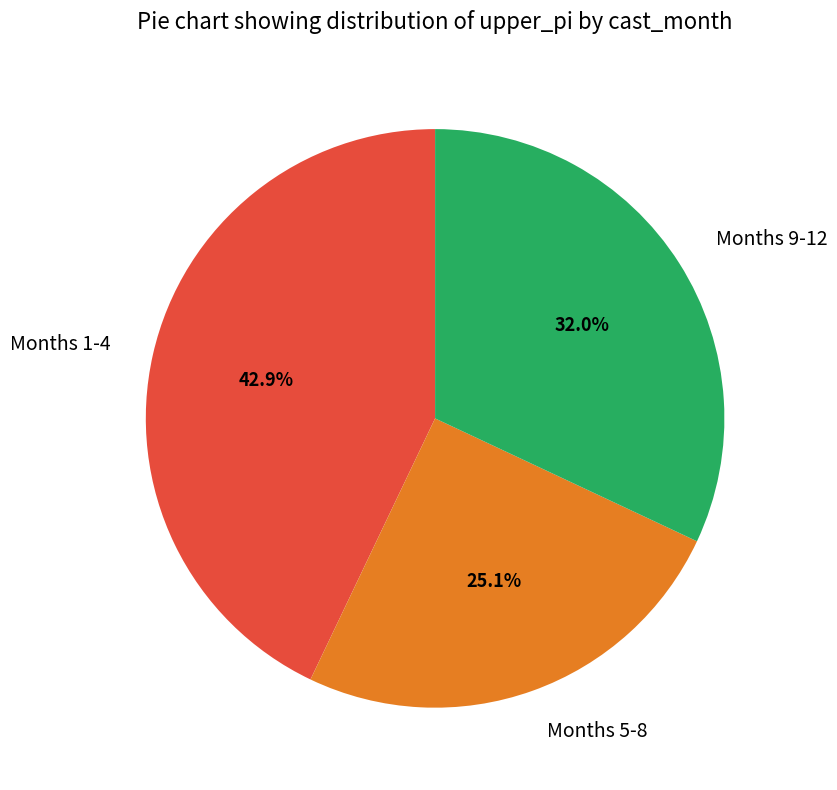

Is there a majority slice in this chart?

No